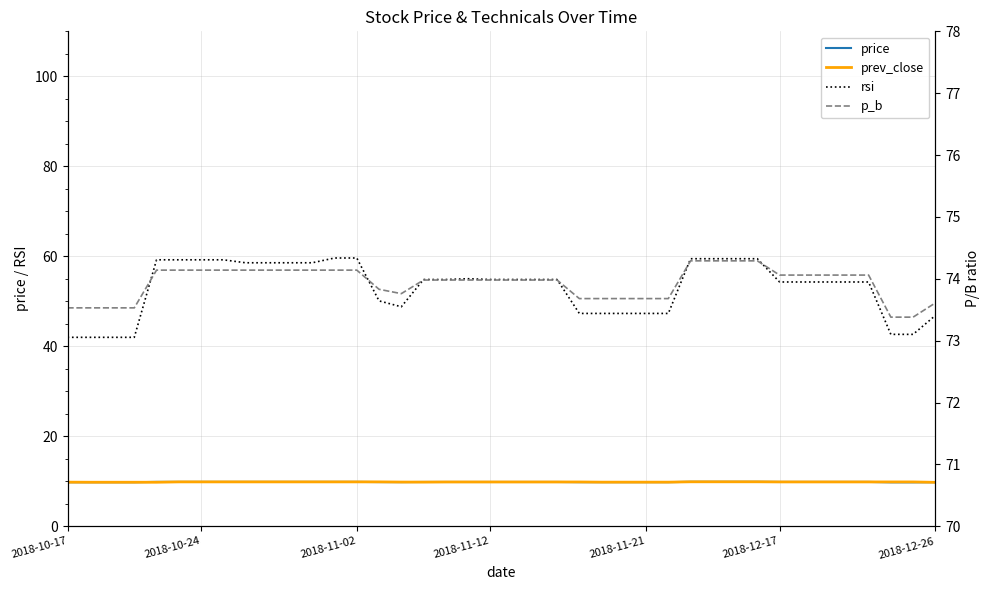

What is the value of the price point at the 29th from the left?

9.9